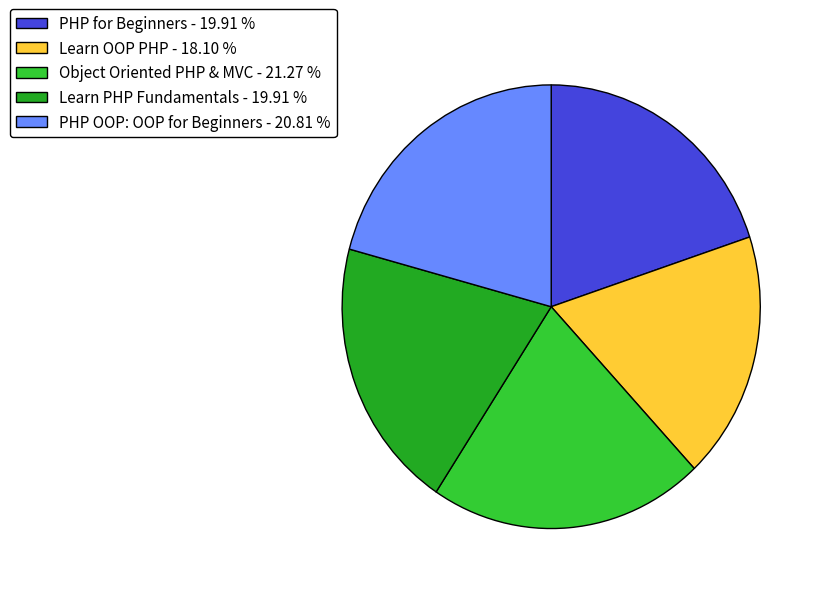

Between Learn OOP PHP and PHP OOP: OOP for Beginners, which is larger?

PHP OOP: OOP for Beginners